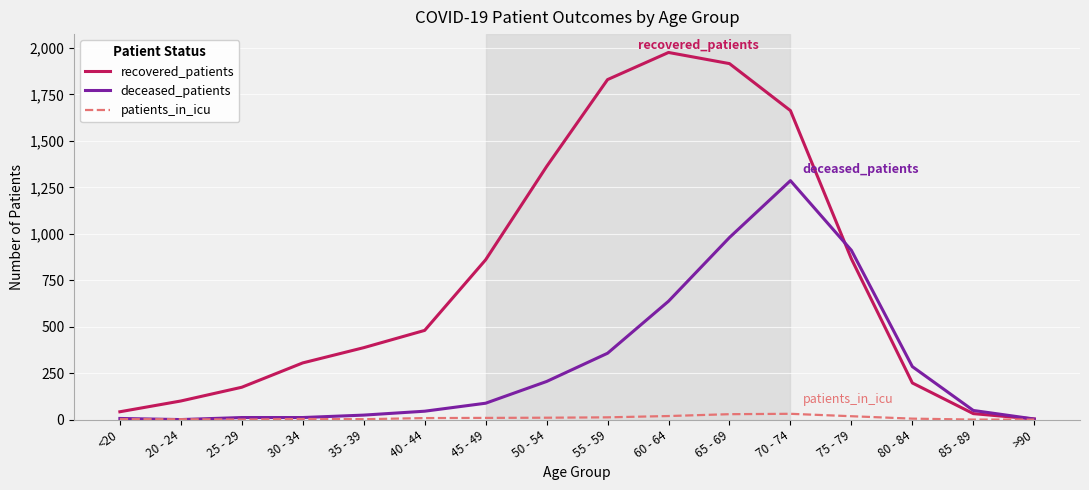

Which series has the largest total across all categories?

recovered_patients